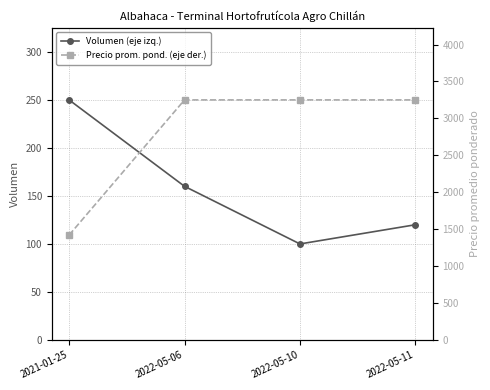

Between 2022-05-11 and 2022-05-10, which is larger?

2022-05-11